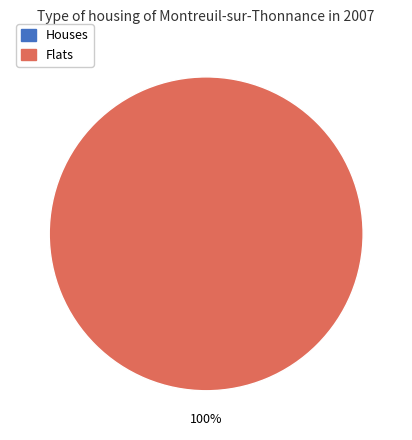

Is there any slice that represents more than half of the pie?

Yes